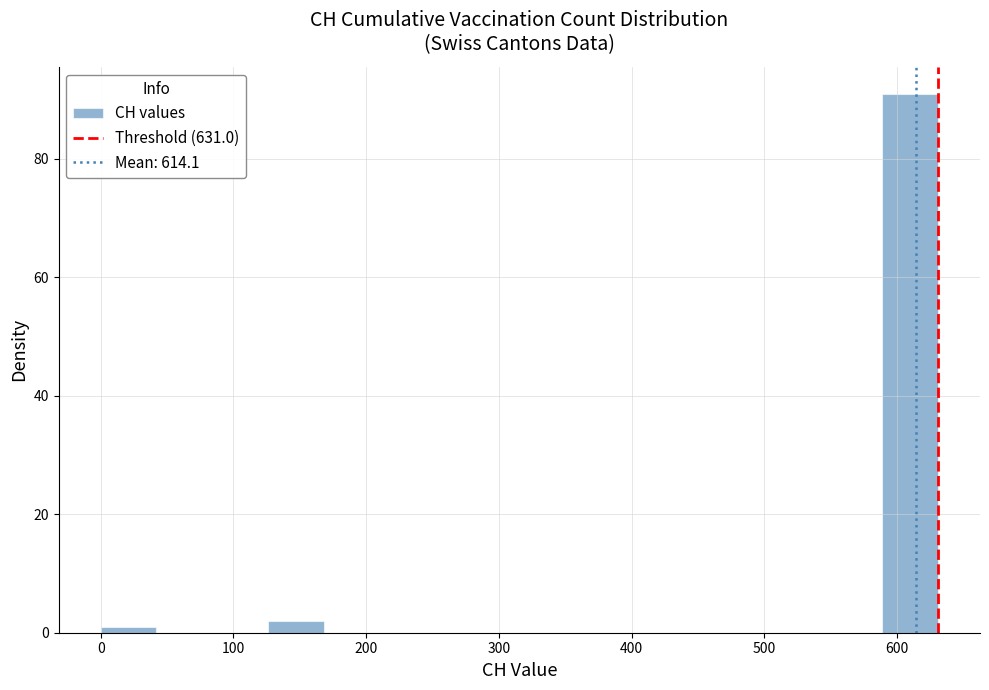

How tall is the bar that spans 130 to 170 on the x-axis? Neither the bar edges nor the heights are printed on the chart, so give them approximately, as read against the axes.

2